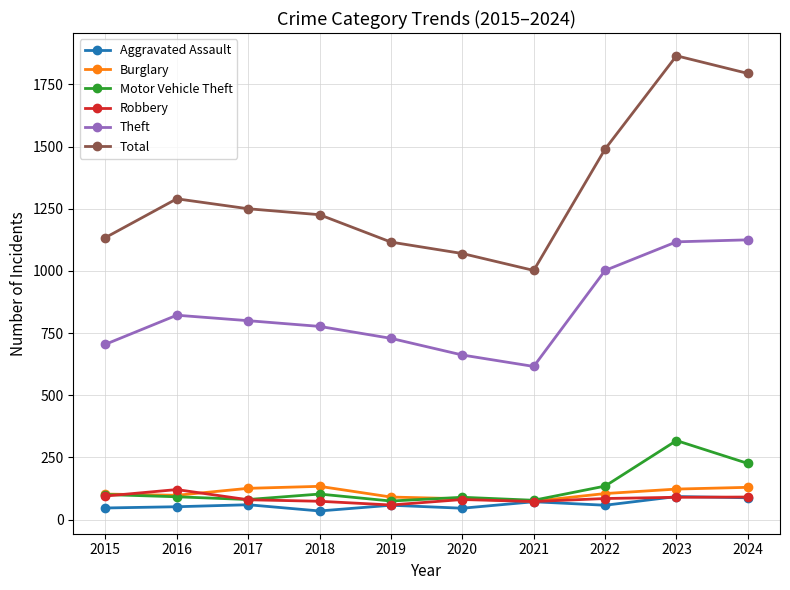

How many data points in Motor Vehicle Theft are less than 101?

5